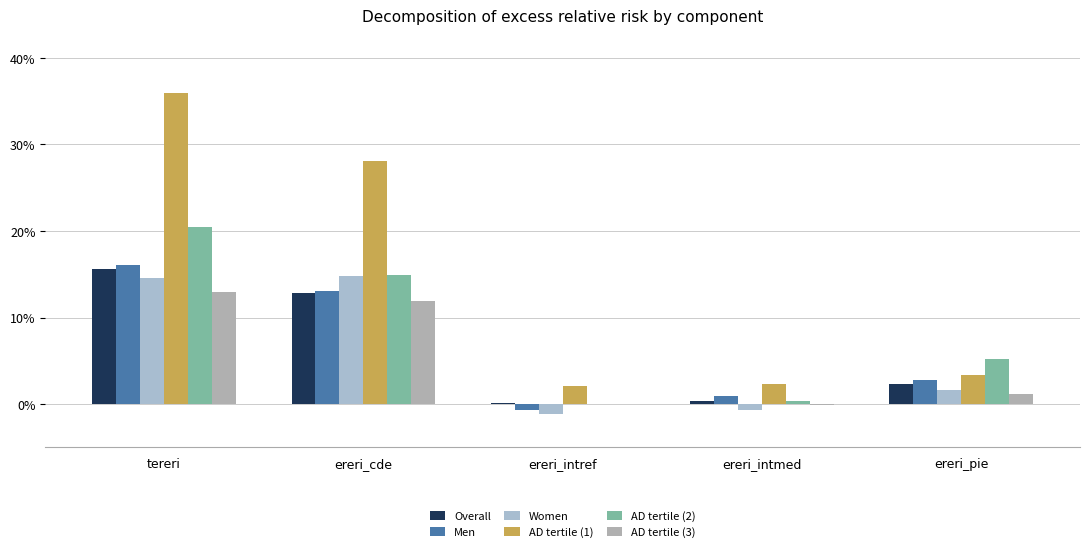

Are the bars grouped side by side (vs. stacked)?

Yes